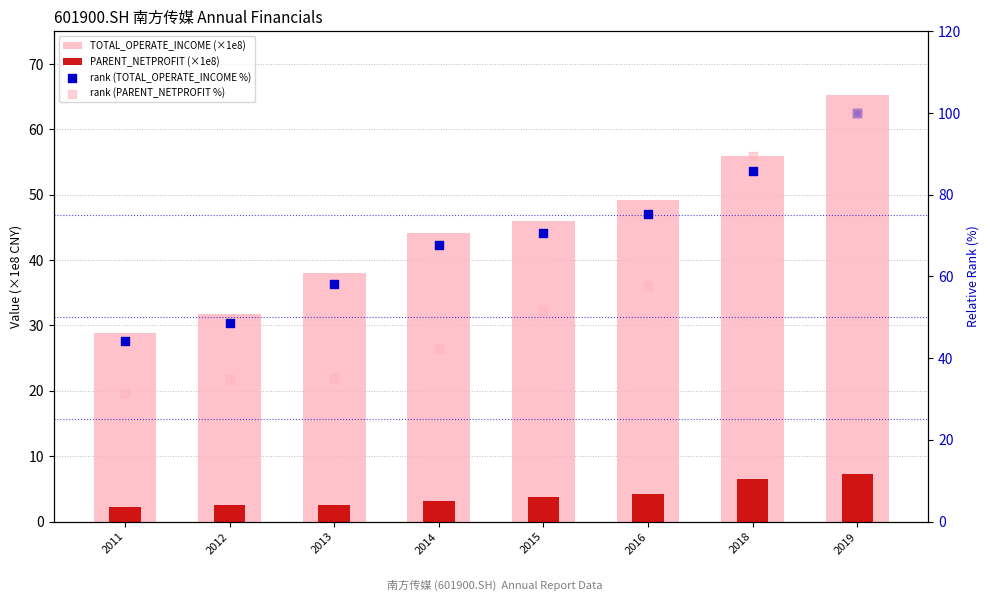

Is the value of PARENT_NETPROFIT (×1e8) at 2015 greater than the value of rank (PARENT_NETPROFIT %) at 2012?

No